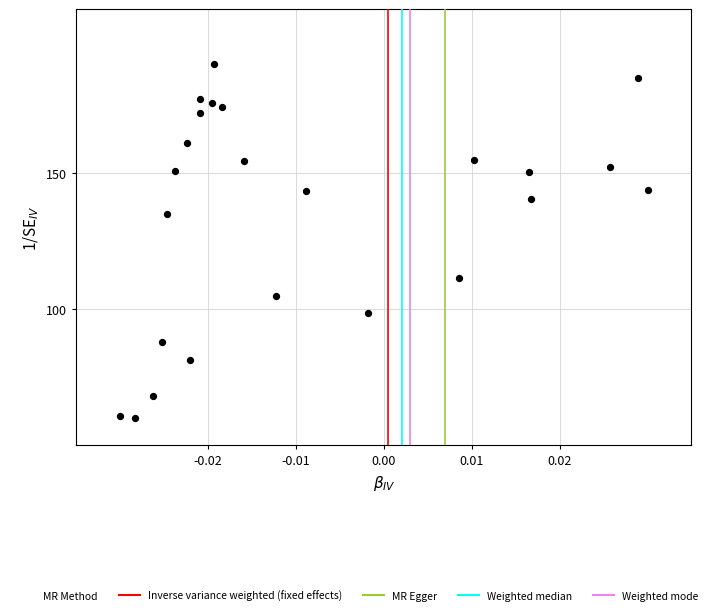

What is the range of Y values (max minus min)?

130.0